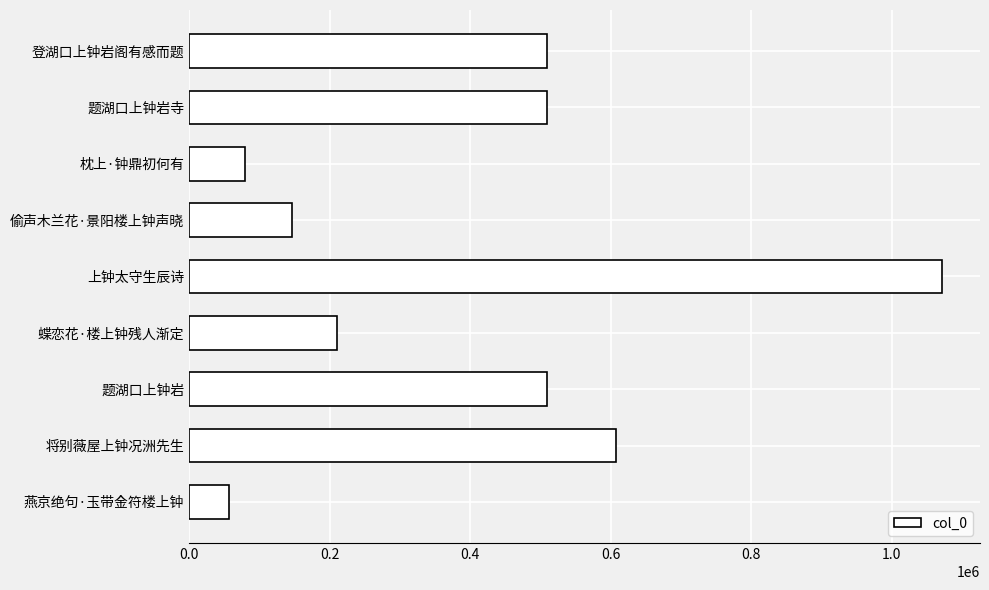

True or false: the data shows 146886 at 偷声木兰花·景阳楼上钟声晓.

True